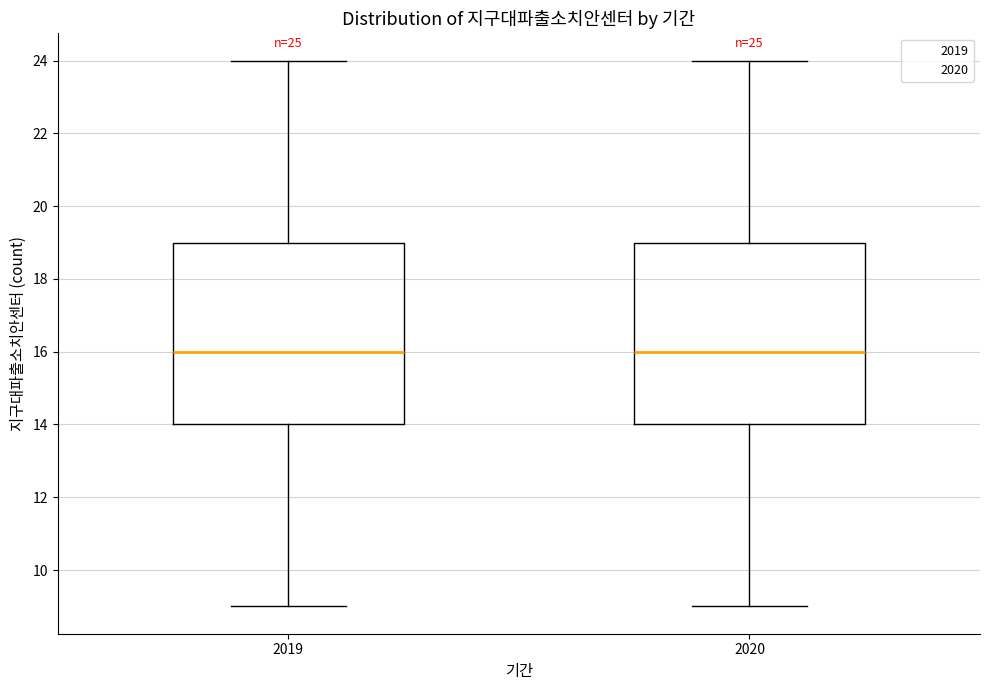

Reading left to right, read every box against the y-axis: the position of its median line, the range the box covers, and the ends of its whiskers. The values are not printed on the chart, so give them approximately, as read against the axis.

2019: median 16, box 14 to 19, whiskers 9 to 24
2020: median 16, box 14 to 19, whiskers 9 to 24